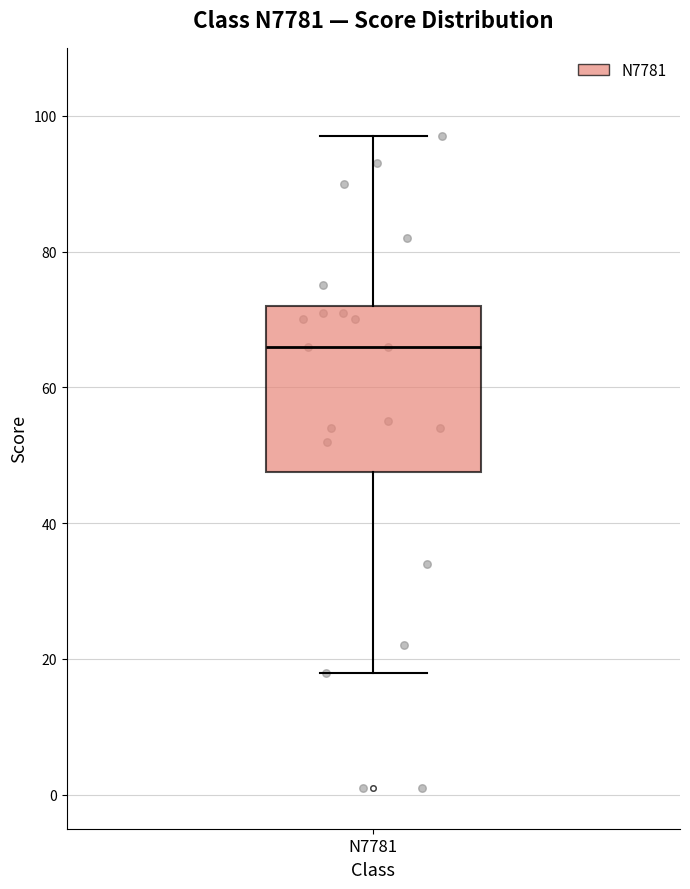

Where is the lower edge of the box for N7781 on the y-axis? The values are not printed on the chart, so give them approximately, as read against the axis.

48